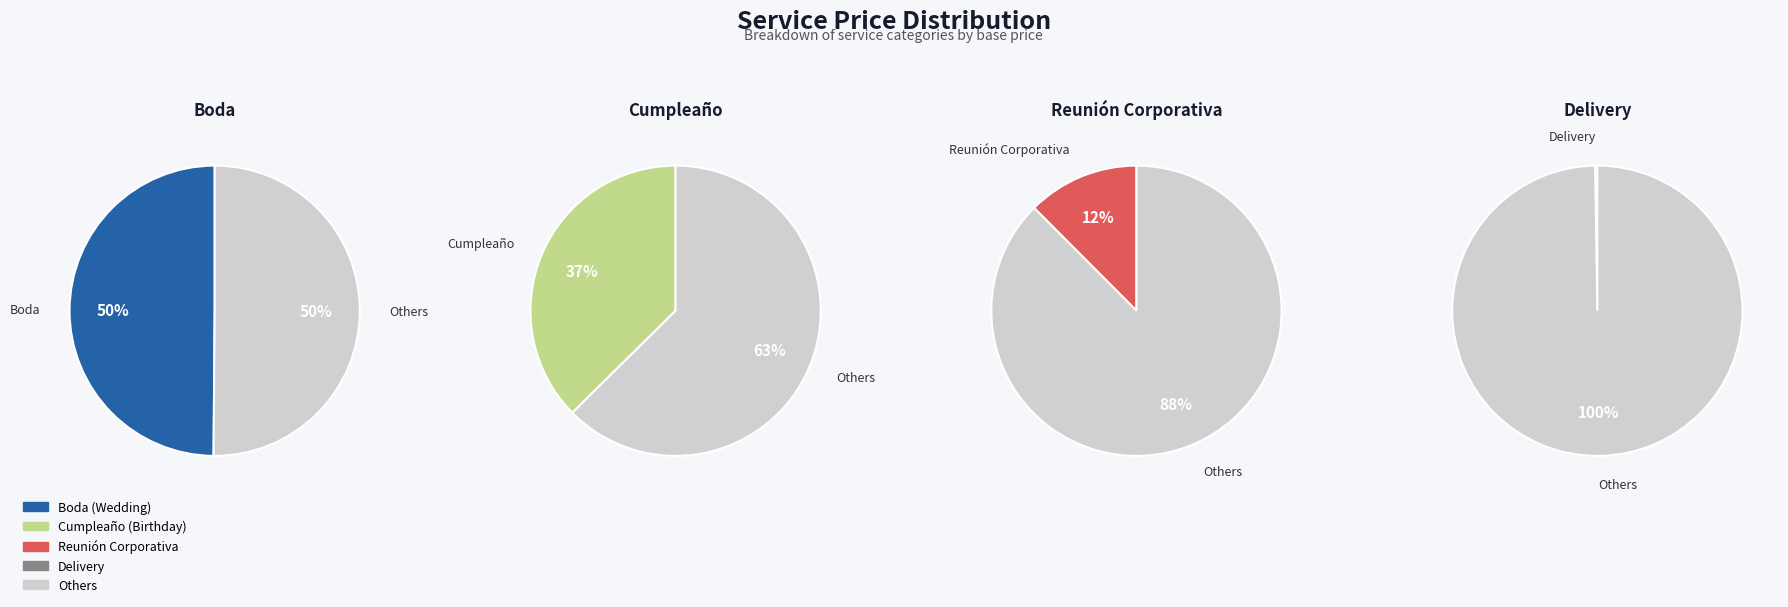

What is the change in value from Cumpleaño to Reunión Corporativa?

-200